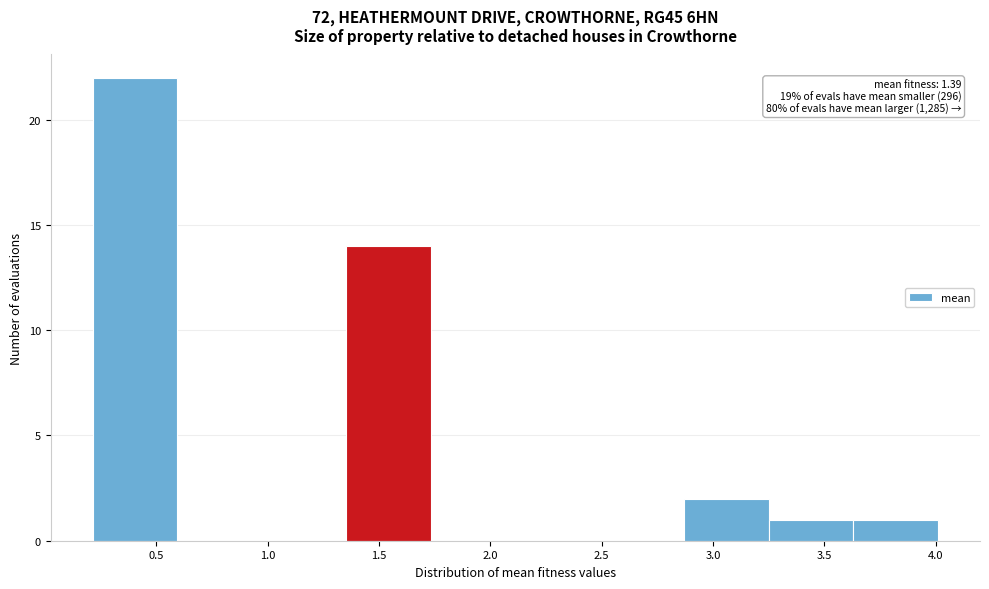

Which range on the x-axis has the tallest bar?

0.20 to 0.60